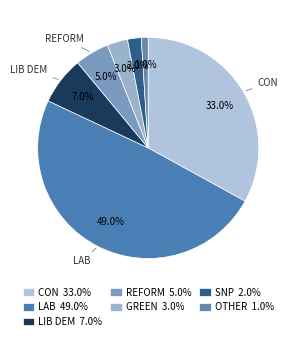

How many segments does this pie chart have?

7